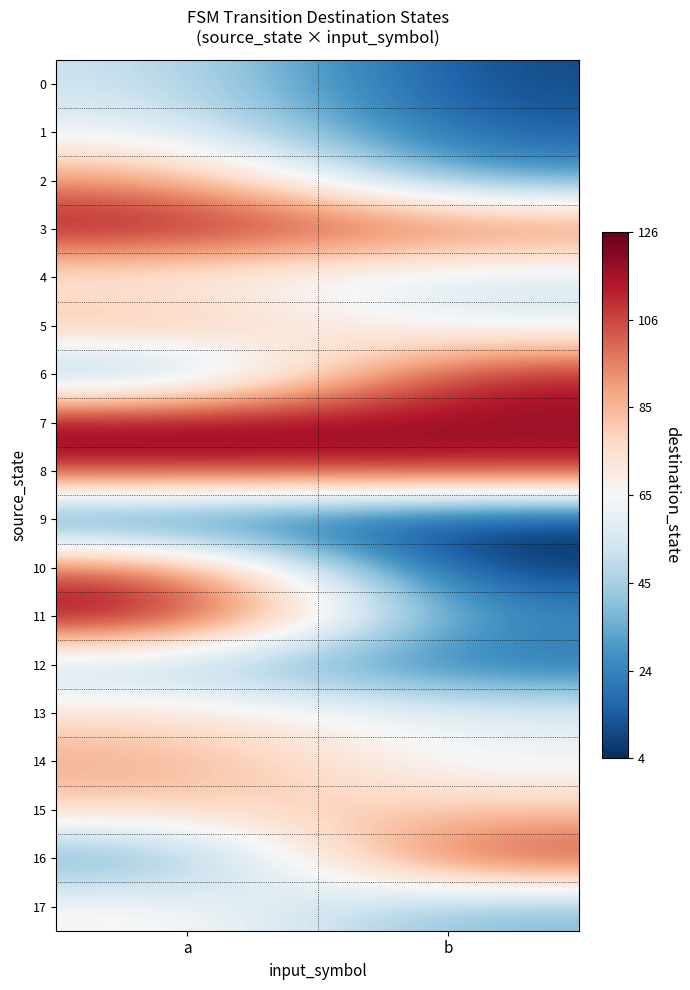

At which category is the sum across all series the highest?

a